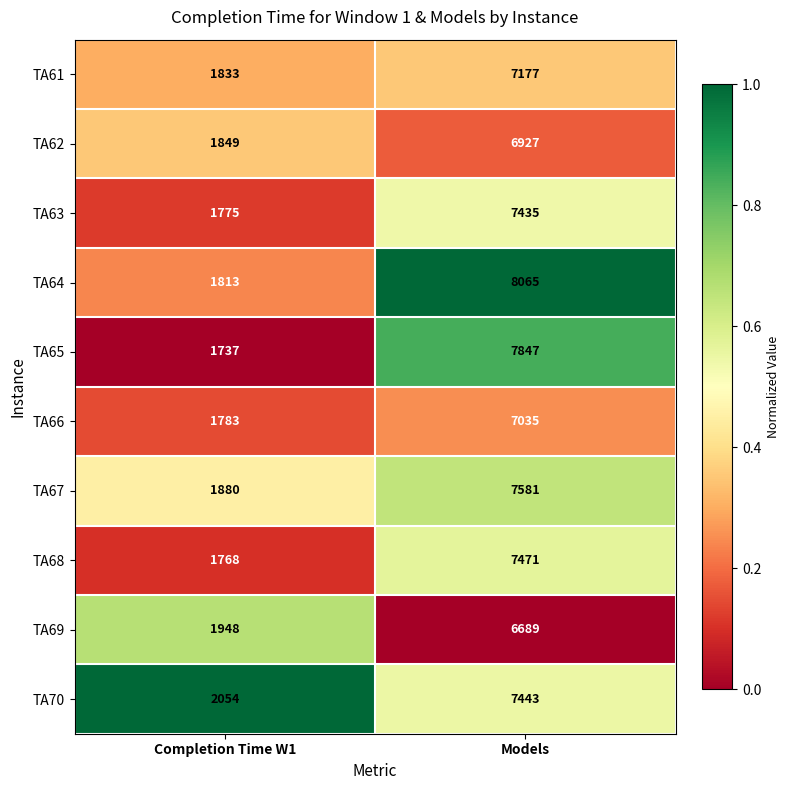

At which category is the sum across all series the highest?

Models